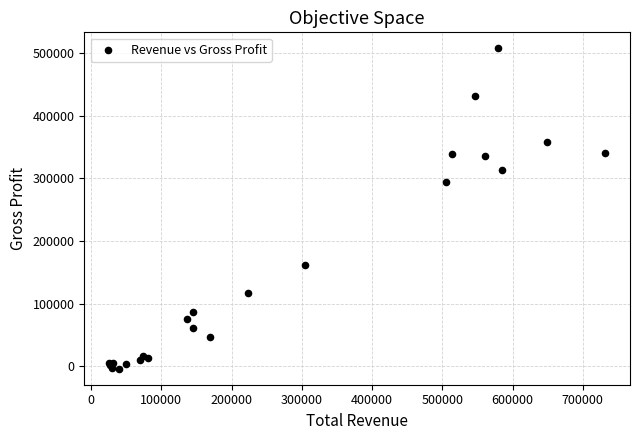

What Y value in the scatter plot is closest to 251800?

294700